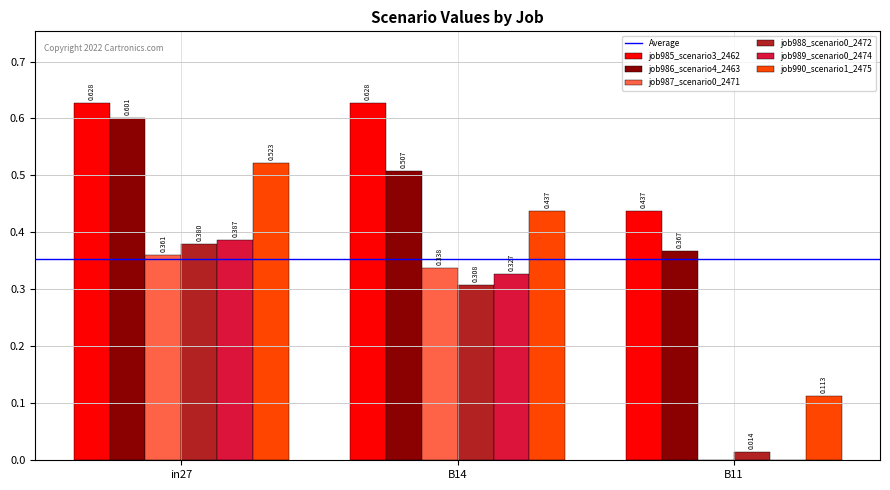

Is the value of job989_scenario0_2474 at in27 greater than the value of job988_scenario0_2472 at B11?

Yes